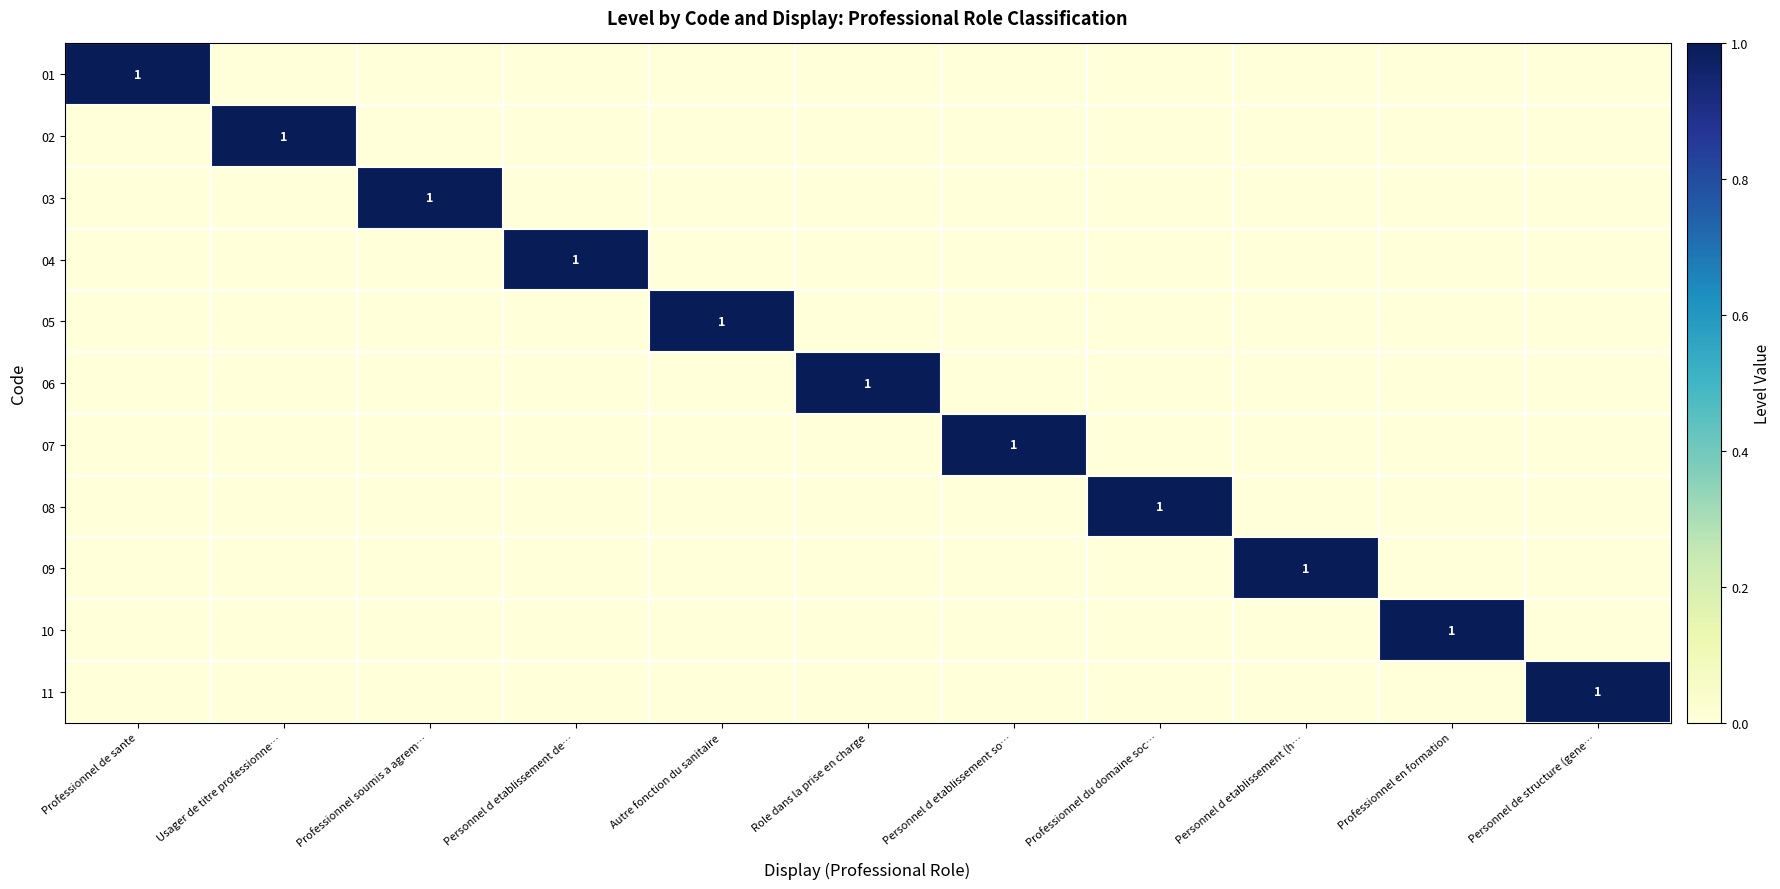

How many 04 values are between 0 and 1?

11